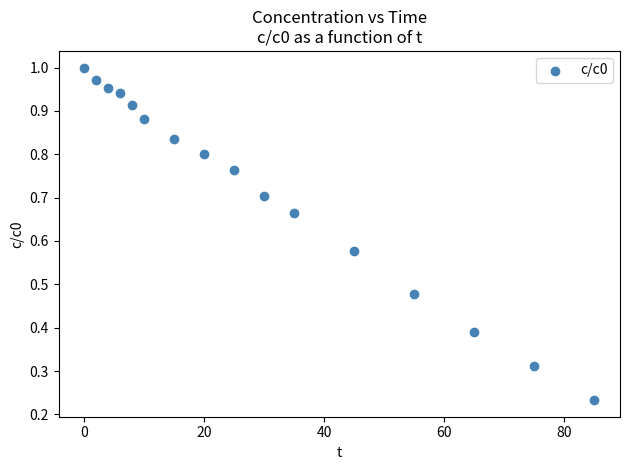

What is the range of X values (max minus min)?

85.0